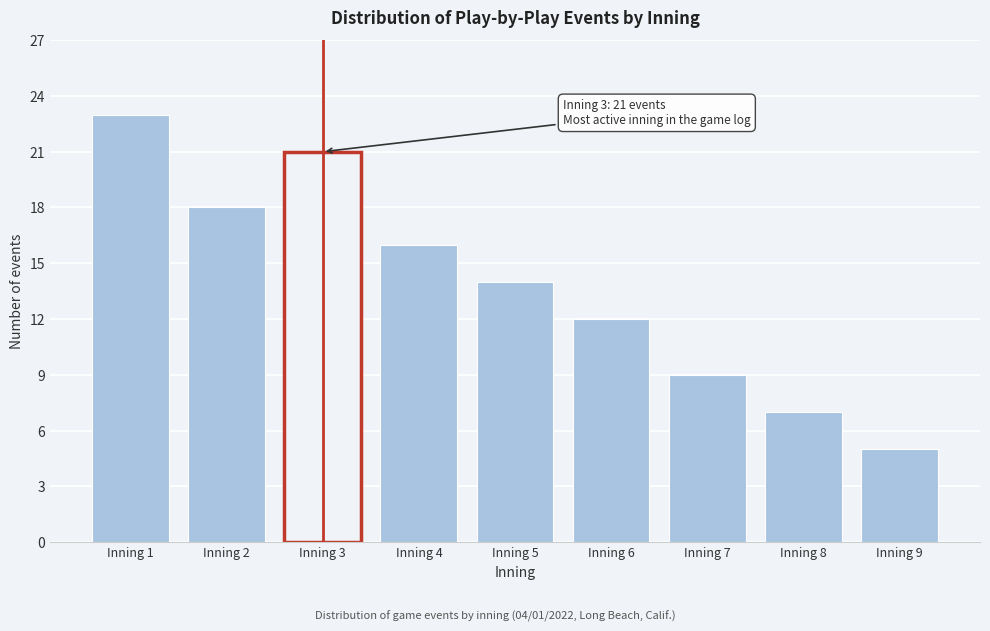

Reading left to right, what are all the values shown in this chart?

Inning 1=23	Inning 2=18	Inning 3=21	Inning 4=16	Inning 5=14	Inning 6=12	Inning 7=9	Inning 8=7	Inning 9=5